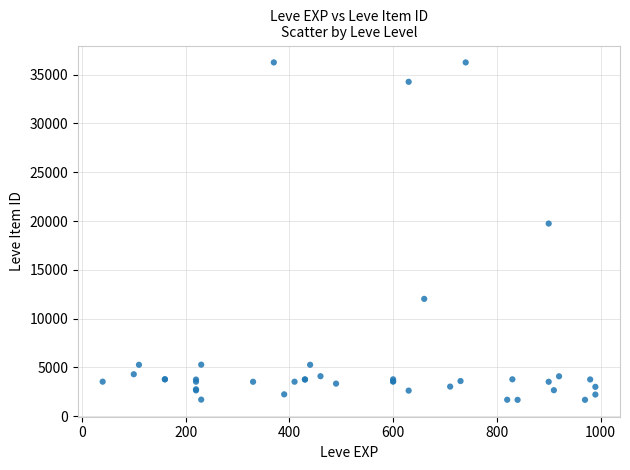

What Y value in the scatter plot is closest to 18967?

19744